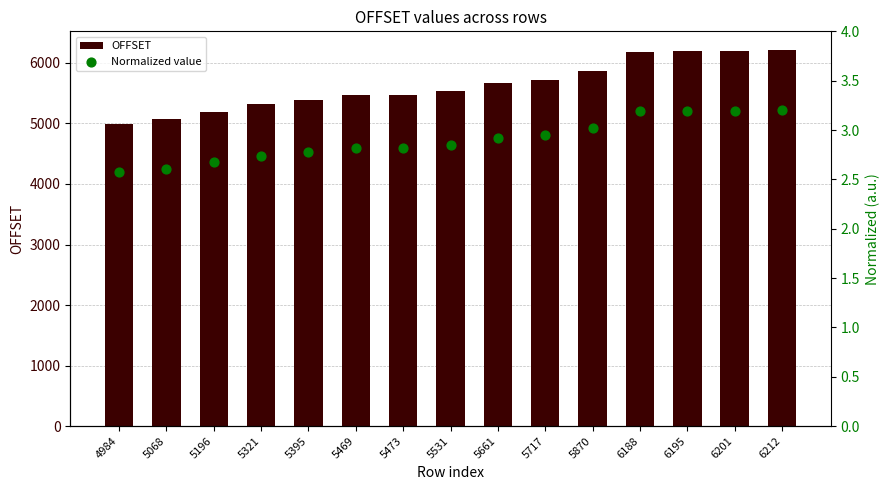

Which series has the largest total across all categories?

OFFSET